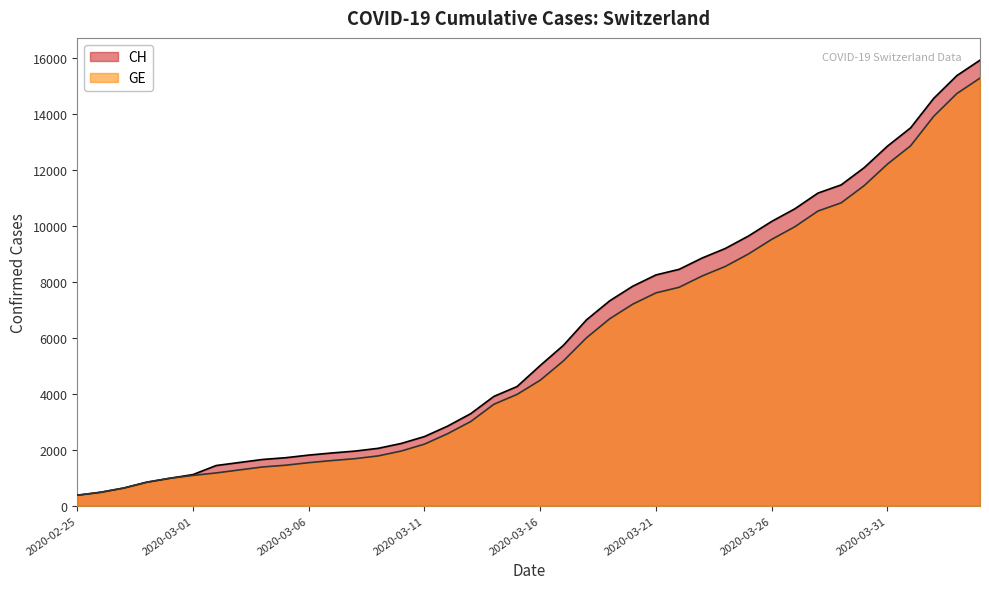

True or false: CH and GE intersect in this chart.

False